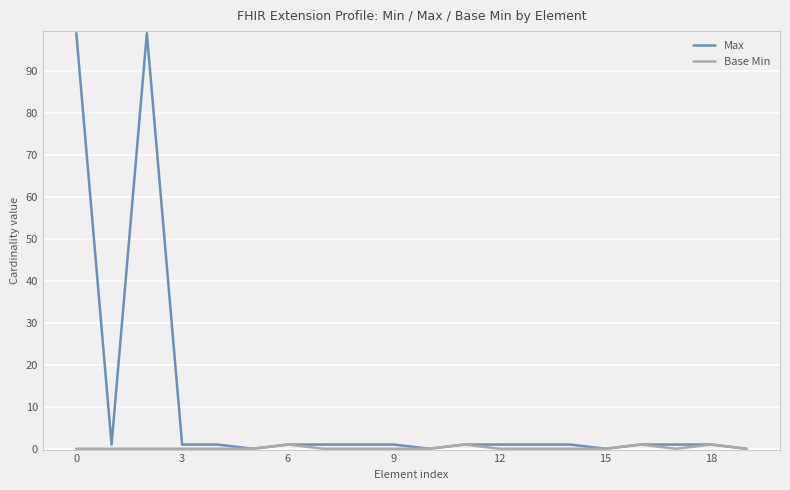

Rank the series by their average value, from highest to lowest.

Max, Base Min